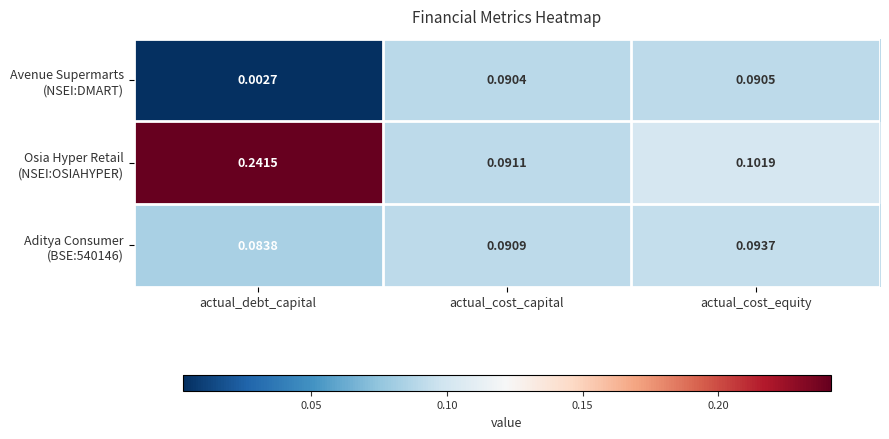

At how many categories does at least one series exceed 0?

3